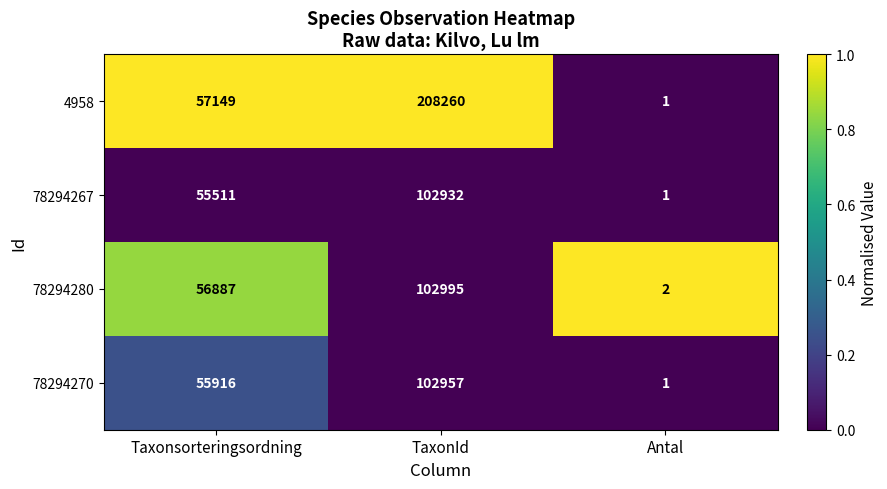

What is the spread (max minus min) of values at Taxonsorteringsordning?

1638